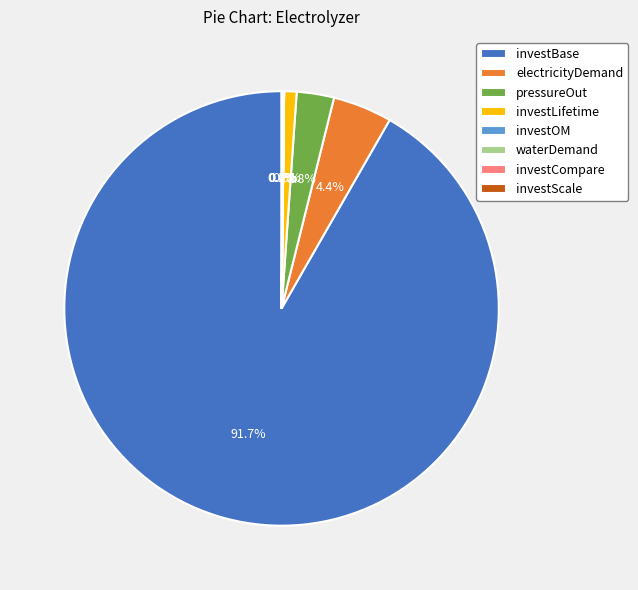

What portion of the pie excludes investBase?

8.3%